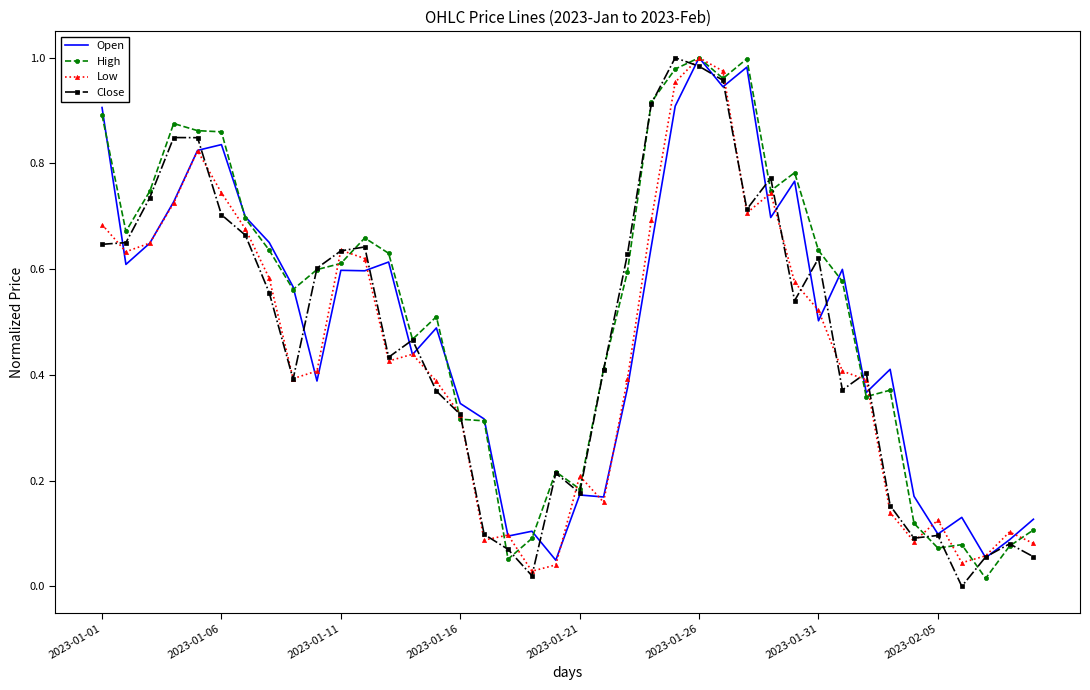

At how many categories does at least one series exceed 0?

40